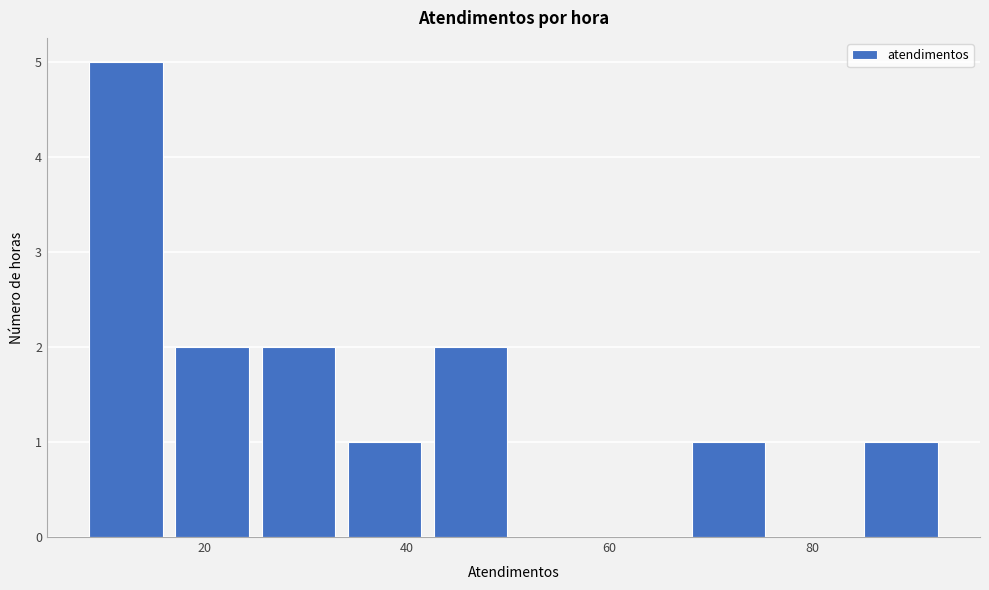

Reading left to right, list every bar in this chart as the range it spans on the x-axis followed by its height. Neither the bar edges nor the heights are printed on the chart, so give them approximately, as read against the axes.

8.0 to 16.5: 5
16.5 to 25.0: 2
25.0 to 33.5: 2
33.5 to 42.0: 1
42.0 to 50.5: 2
50.5 to 59.0: 0
59.0 to 67.5: 0
67.5 to 76.0: 1
76.0 to 84.5: 0
84.5 to 93.0: 1